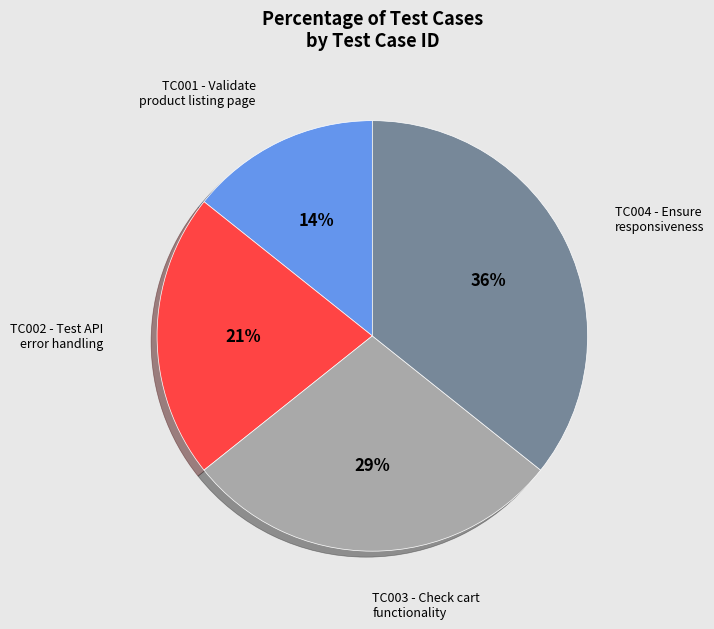

Is there any slice that represents more than half of the pie?

No